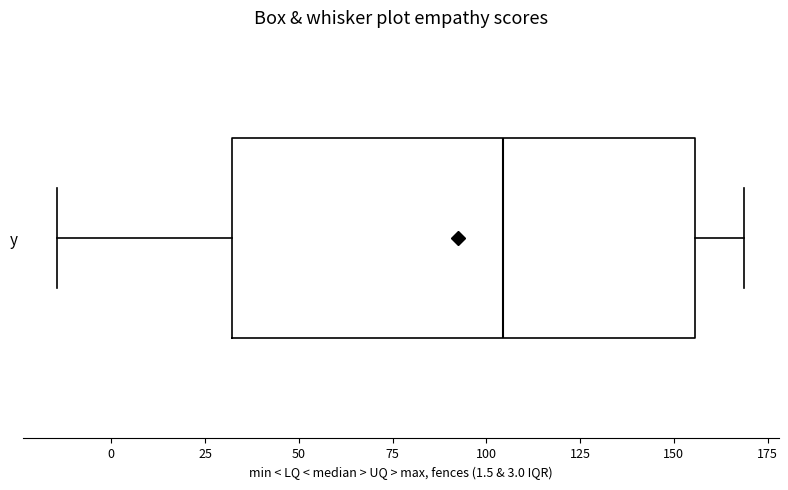

Transcribe this box plot: give where the median line is, the range the box spans, and where the two whiskers end, as read against the x-axis. The values are not printed on the chart, so give them approximately, as read against the axis.

median 105, box 30 to 155, whiskers -15 to 170